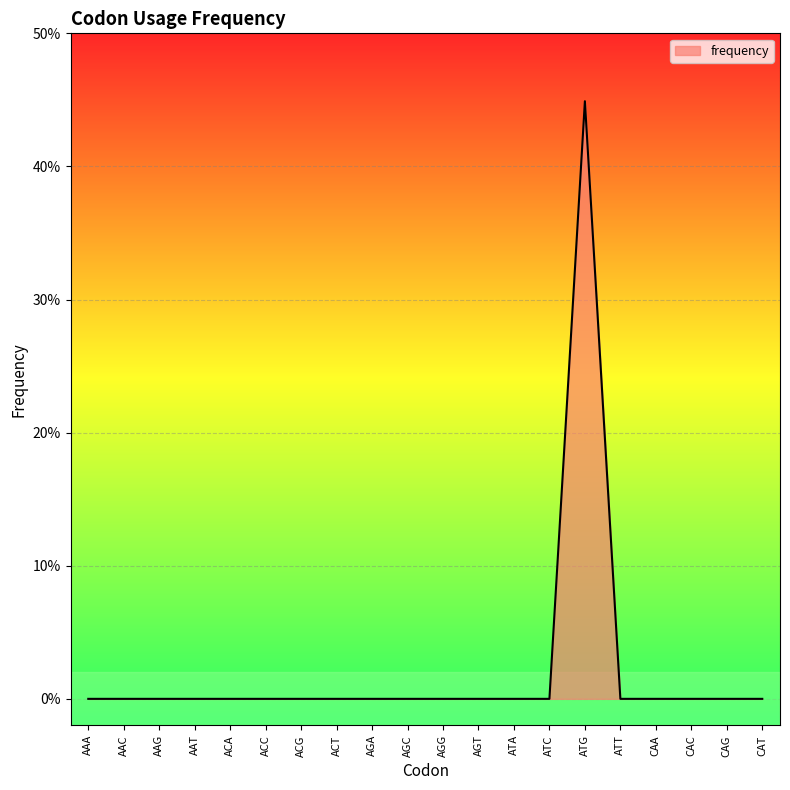

Does the chart have visible grid lines?

Yes